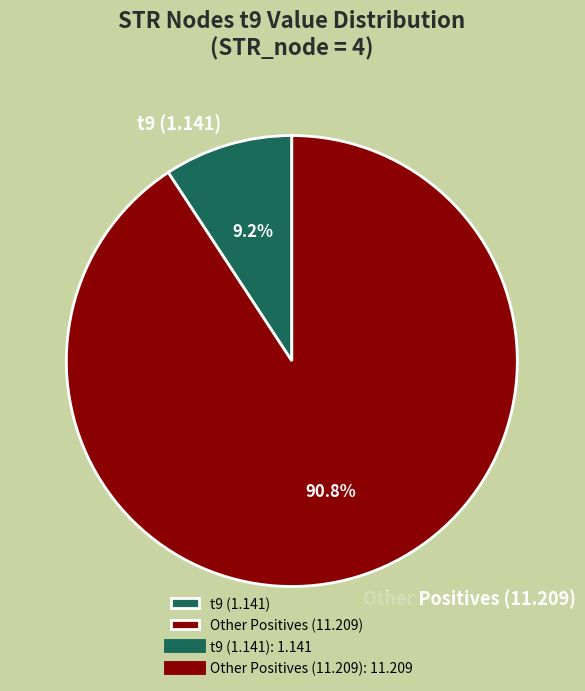

To the nearest percent, what is the difference between the largest and smallest slice percentages?

82%